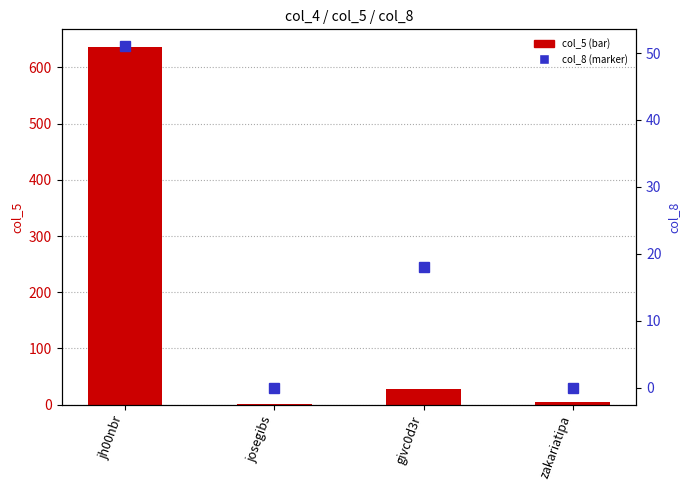

How many data points in col_8 are above 18?

1